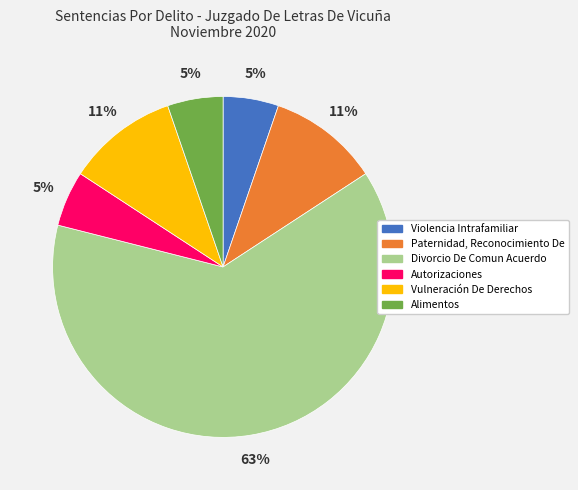

Is the sum of Divorcio De Comun Acuerdo and Violencia Intrafamiliar greater than half?

Yes